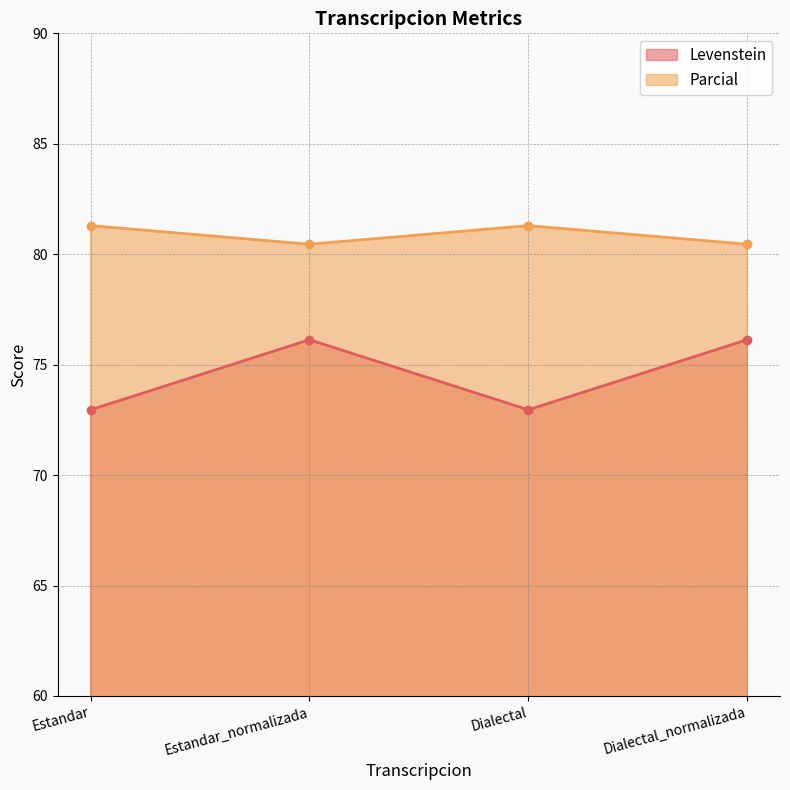

Rank the series by their maximum value, from lowest to highest.

Levenstein, Parcial